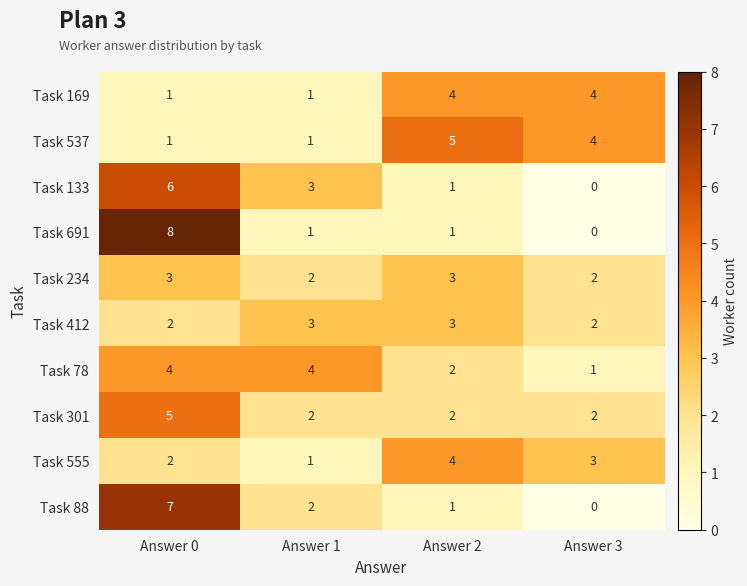

Read the Task 169 value at Answer 3.

4